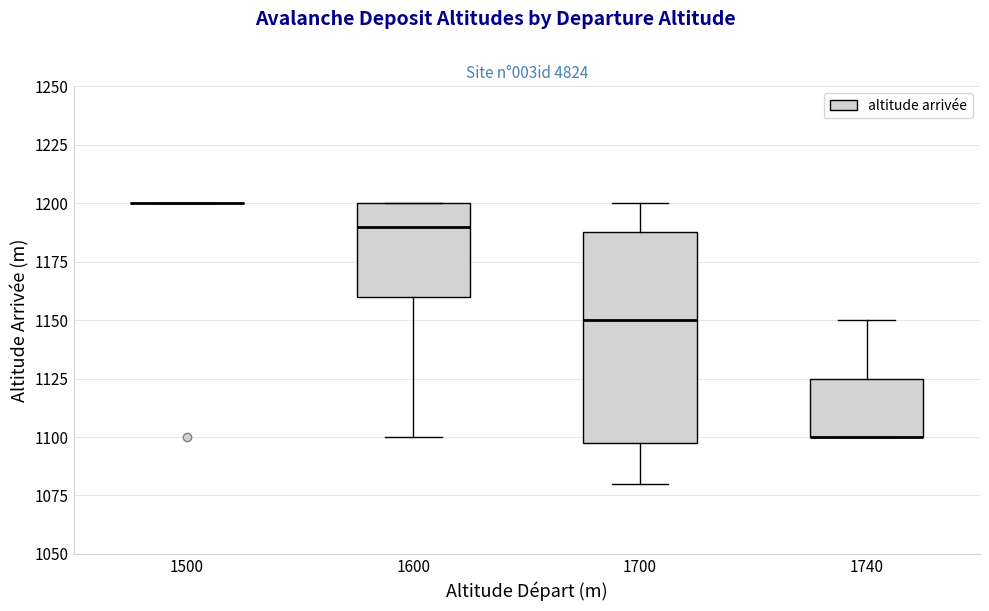

Reading left to right, transcribe this box plot: for each box, give where its median line is, the range the box spans, and where its two whiskers end, as read against the y-axis. The values are not printed on the chart, so give them approximately, as read against the axis.

1500: box collapsed to a line at 1200, whiskers 1200 to 1200
1600: median 1190, box 1160 to 1200, whiskers 1100 to 1200
1700: median 1150, box 1100 to 1190, whiskers 1080 to 1200
1740: median 1100 (drawn on the box's lower edge), box 1100 to 1125, whiskers 1100 to 1150